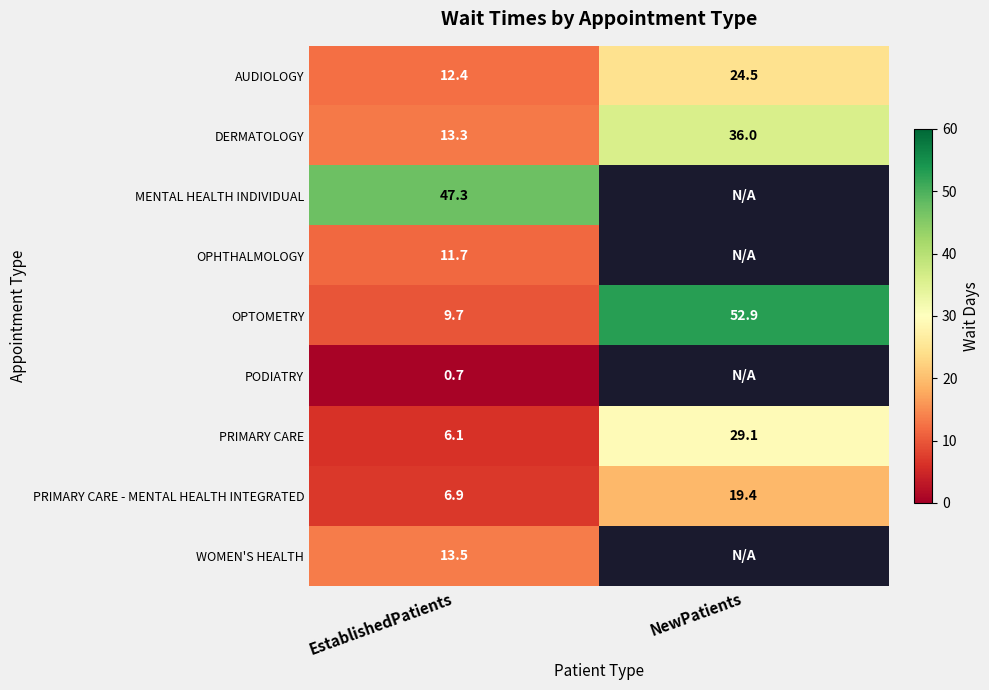

Where is PRIMARY CARE nearest to the value 17?

EstablishedPatients